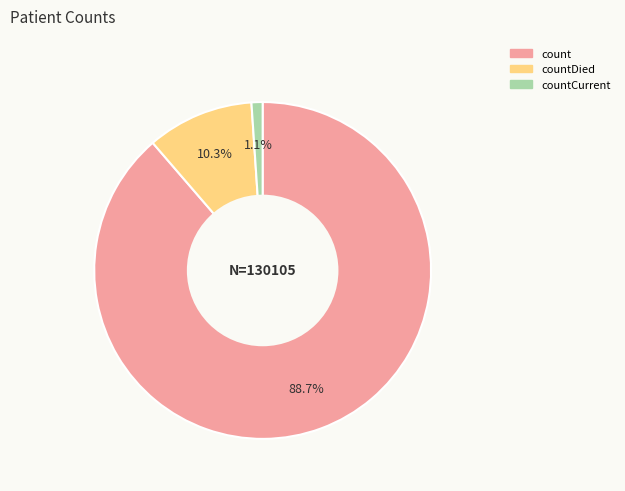

How many slices are in this pie chart?

3